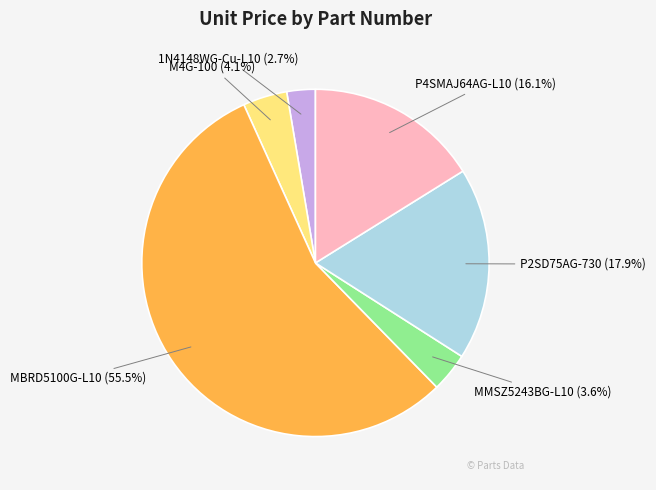

Is there any slice that represents more than half of the pie?

Yes